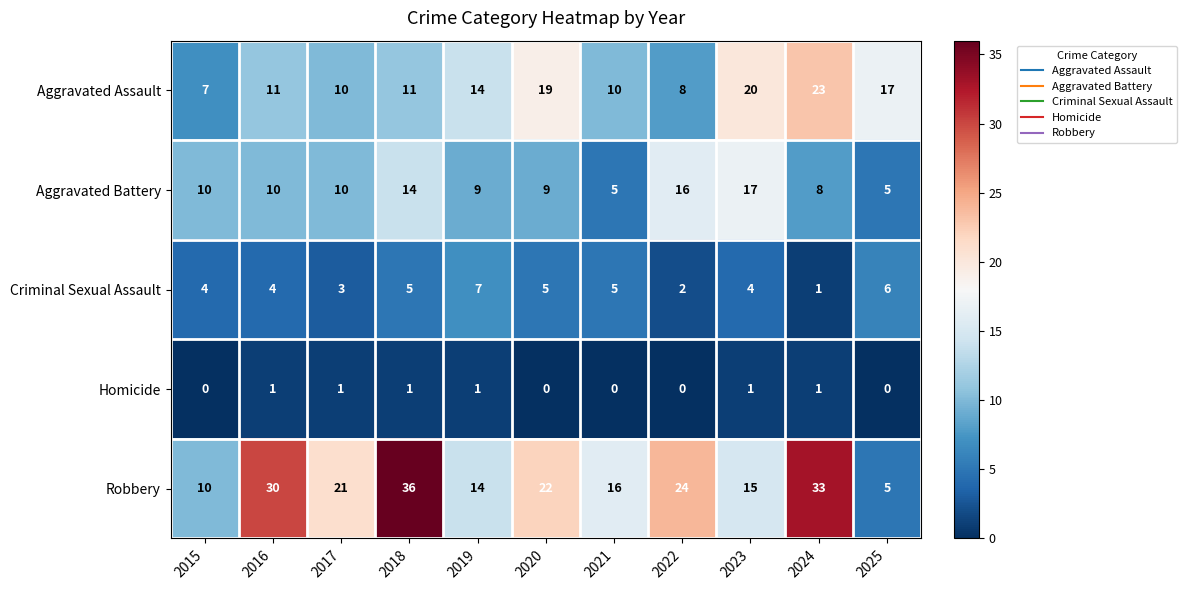

At which category is the sum across all series the highest?

2018